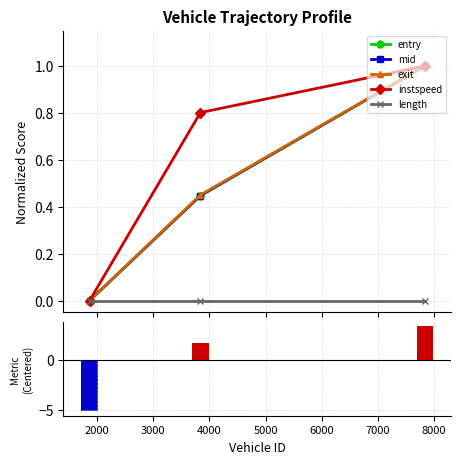

What is the highest value of the mid series?

1.0